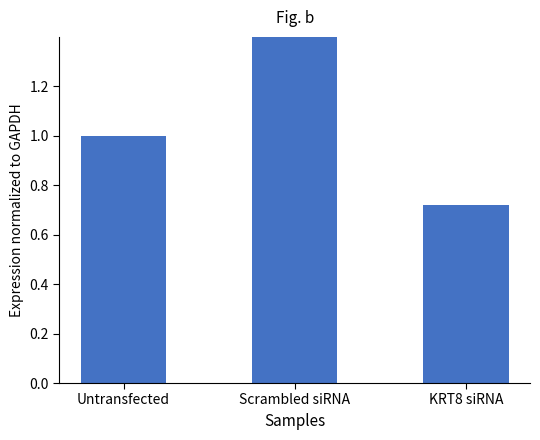

What is the average value?

1.1